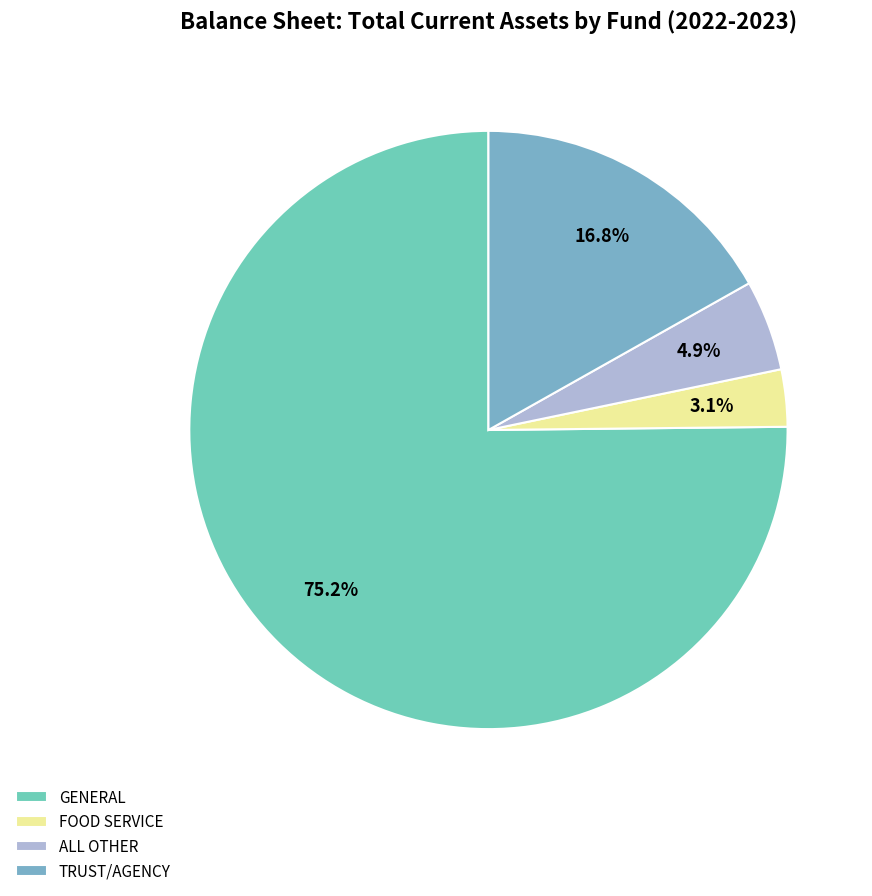

Is there a majority slice in this chart?

Yes